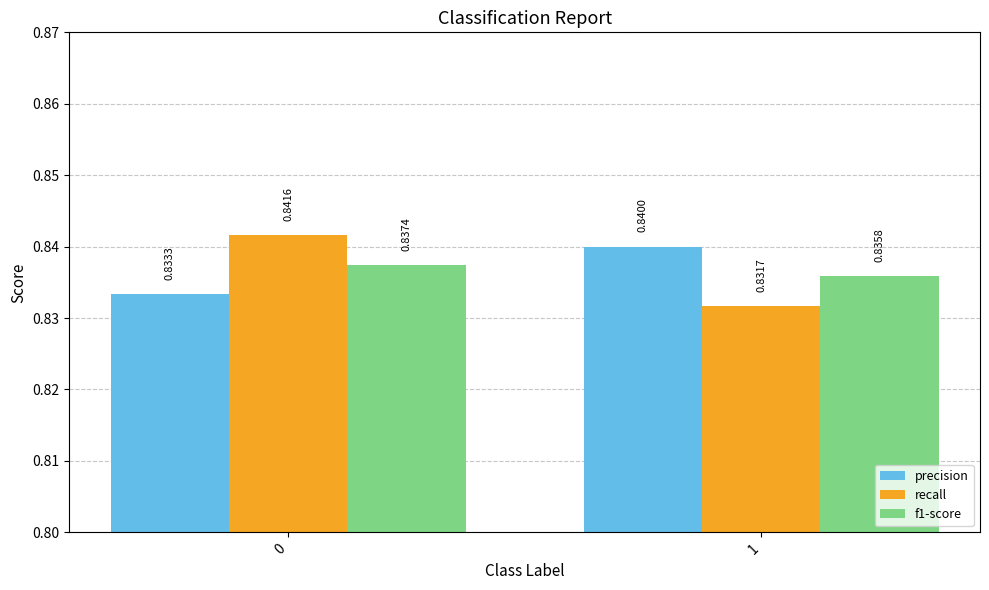

How many categories are shown in the chart?

2